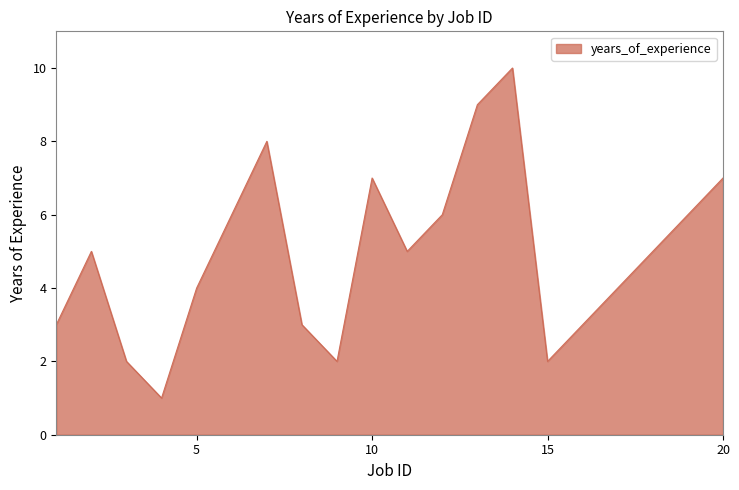

What is the sum of all values?

98